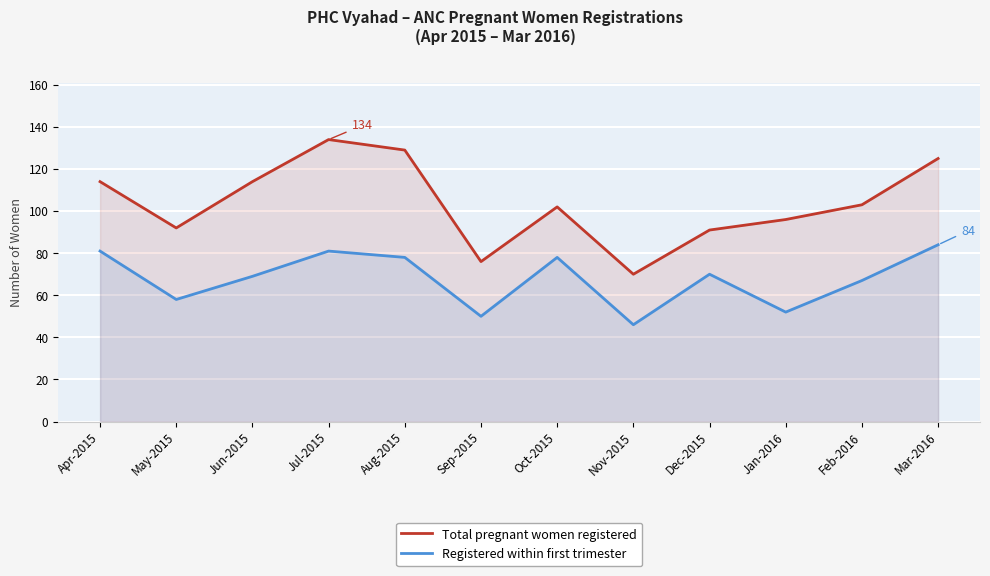

The Registered within first trimester series shows 78 at Jan-2016. True or false?

False